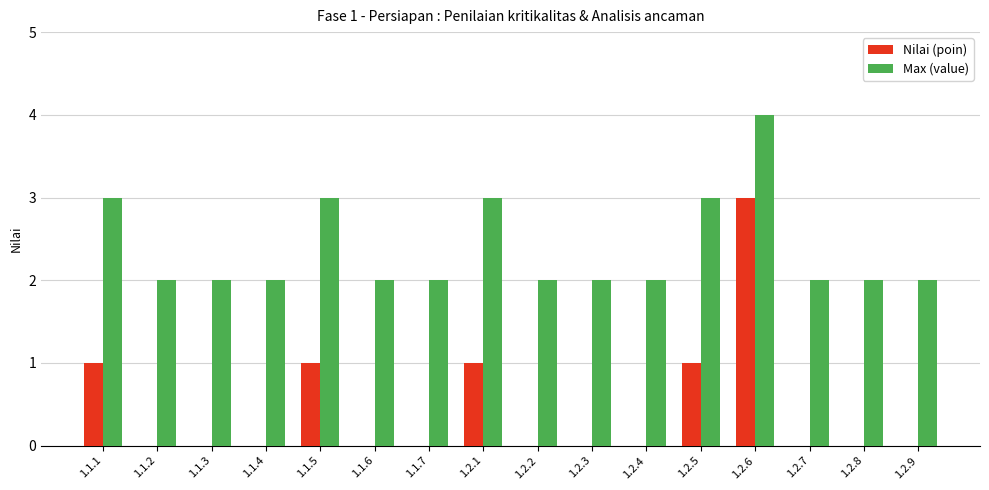

Reading left to right, list all the values displayed in this chart.

Nilai (poin): 1.1.1=1	1.1.2=0	1.1.3=0	1.1.4=0	1.1.5=1	1.1.6=0	1.1.7=0	1.2.1=1	1.2.2=0	1.2.3=0	1.2.4=0	1.2.5=1	1.2.6=3	1.2.7=0	1.2.8=0	1.2.9=0
Max (value): 1.1.1=3	1.1.2=2	1.1.3=2	1.1.4=2	1.1.5=3	1.1.6=2	1.1.7=2	1.2.1=3	1.2.2=2	1.2.3=2	1.2.4=2	1.2.5=3	1.2.6=4	1.2.7=2	1.2.8=2	1.2.9=2